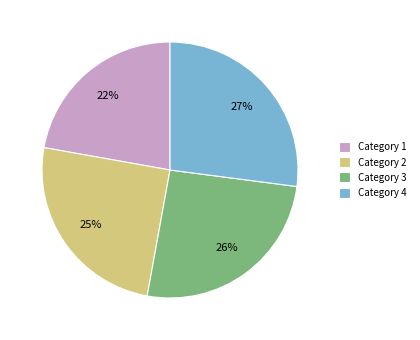

Which has a higher value, Category 1 or Category 2?

Category 2